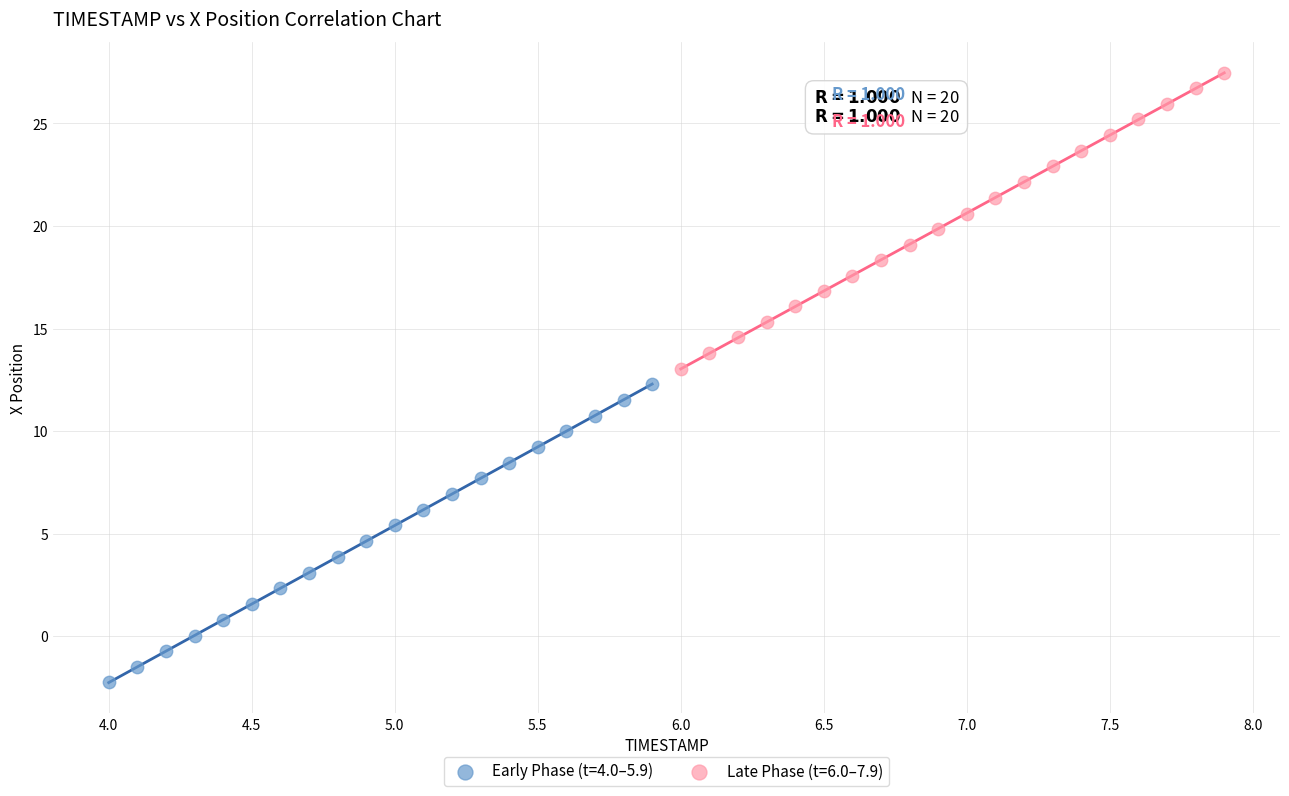

Which series contains the lowest Y value?

Early Phase (t=4.0–5.9)